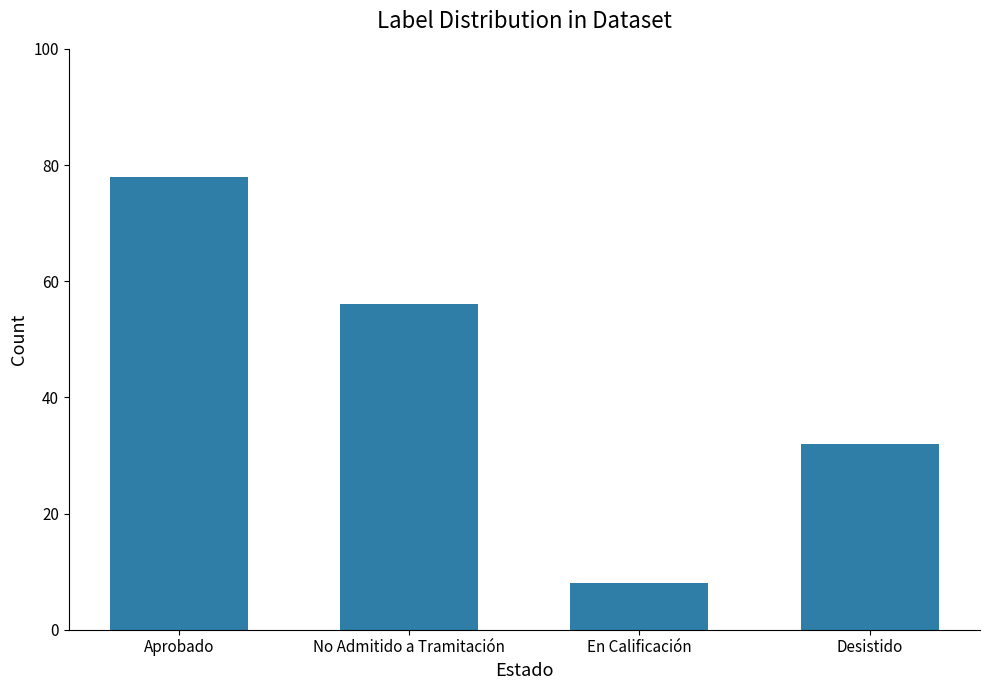

What is the approximate value at En Calificación, to the nearest 5?

10